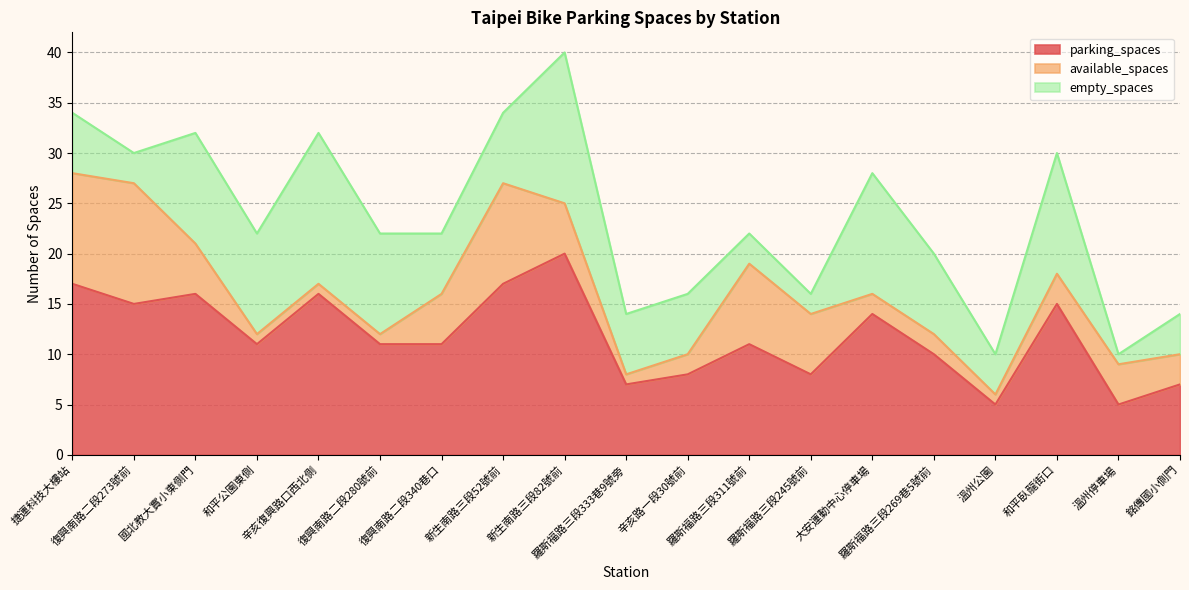

Which series changed the most between 和平公園東側 and 羅斯福路三段311號前?

available_spaces